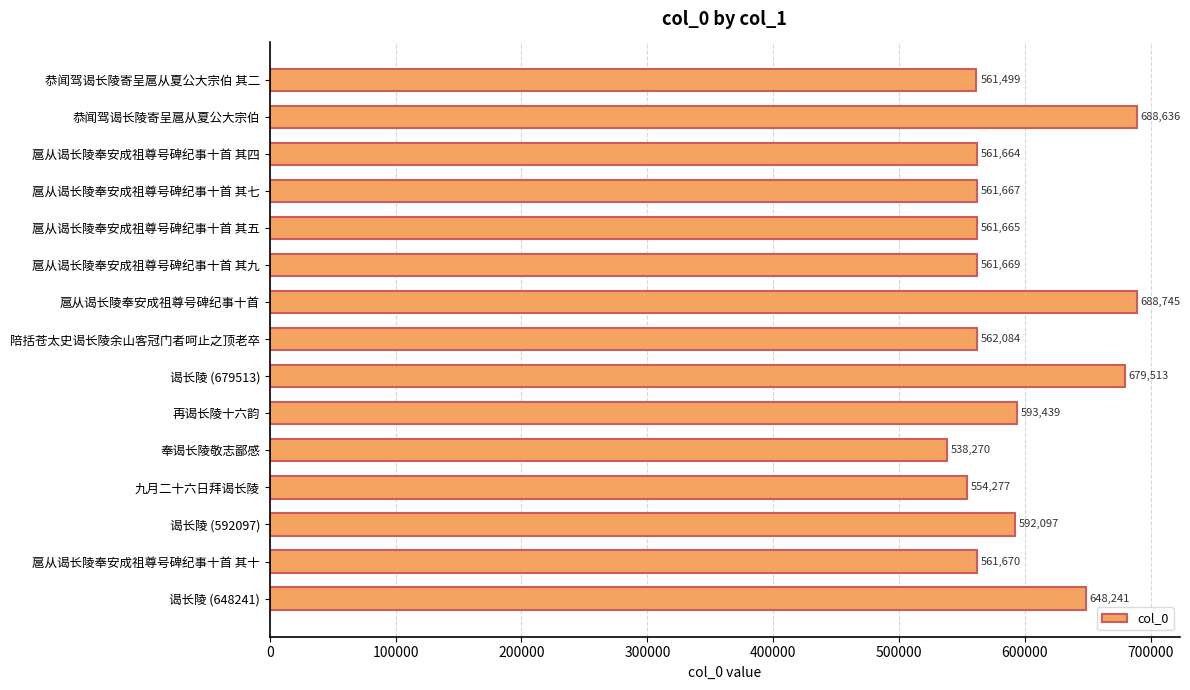

Reading bottom to top, what are all the values shown in this chart?

谒长陵 (648241)=648241	扈从谒长陵奉安成祖尊号碑纪事十首 其十=561670	谒长陵 (592097)=592097	九月二十六日拜谒长陵=554277	奉谒长陵敬志鄙感=538270	再谒长陵十六韵=593439	谒长陵 (679513)=679513	陪括苍太史谒长陵余山客冠门者呵止之顶老卒=562084	扈从谒长陵奉安成祖尊号碑纪事十首=688745	扈从谒长陵奉安成祖尊号碑纪事十首 其九=561669	扈从谒长陵奉安成祖尊号碑纪事十首 其五=561665	扈从谒长陵奉安成祖尊号碑纪事十首 其七=561667	扈从谒长陵奉安成祖尊号碑纪事十首 其四=561664	恭闻驾谒长陵寄呈扈从夏公大宗伯=688636	恭闻驾谒长陵寄呈扈从夏公大宗伯 其二=561499